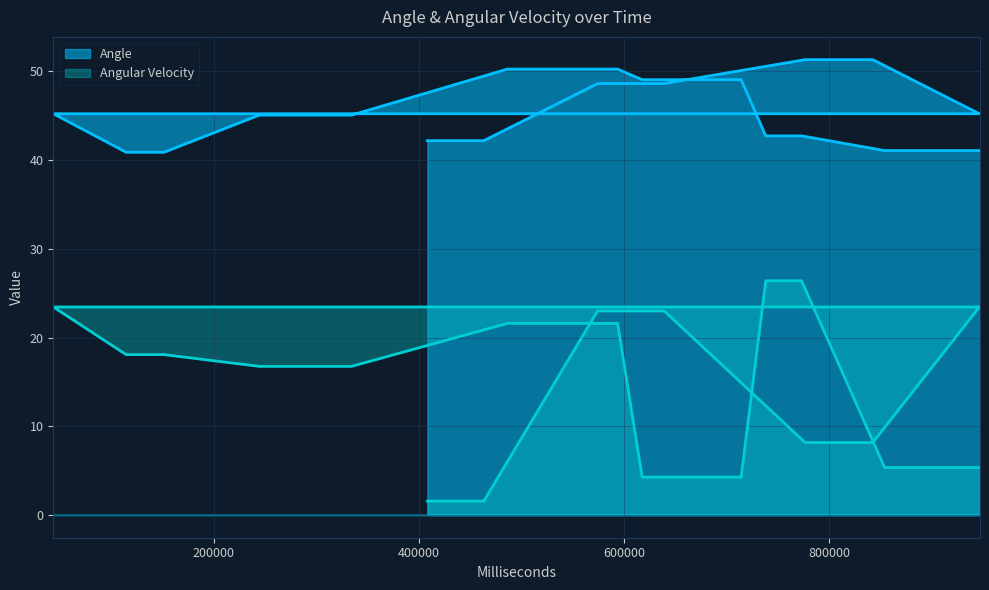

Between 639302 and 617855, which series saw the biggest shift?

Angular Velocity